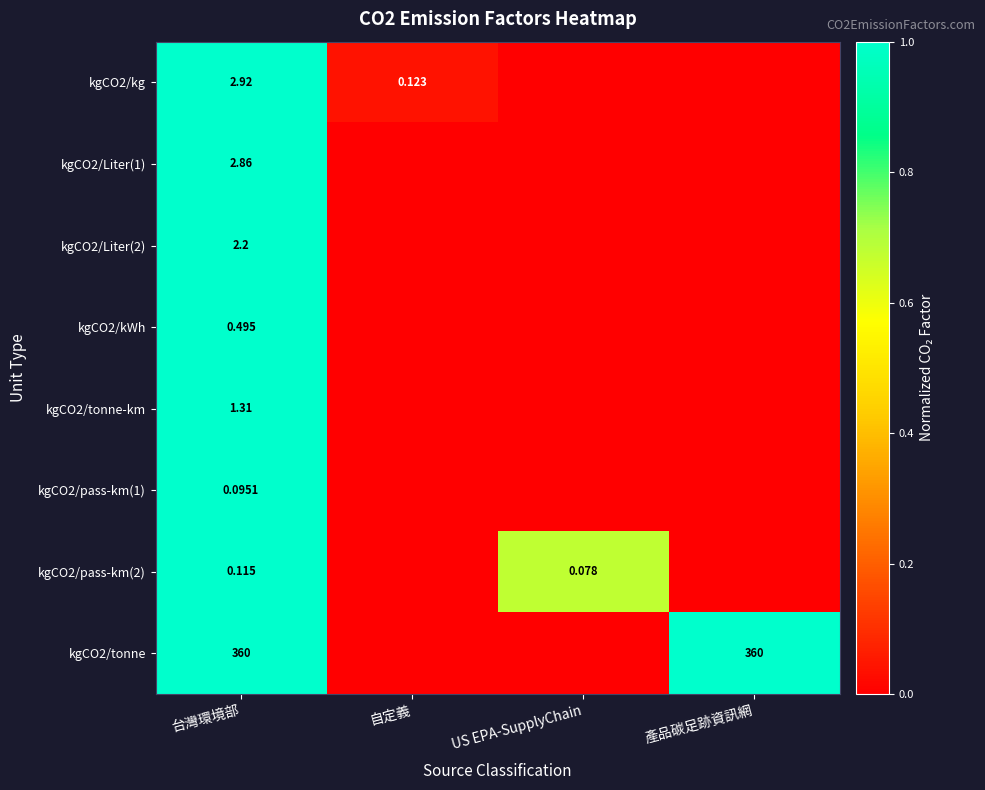

The kgCO2/pass-km(1) series shows -0.5 at 自定義. True or false?

False